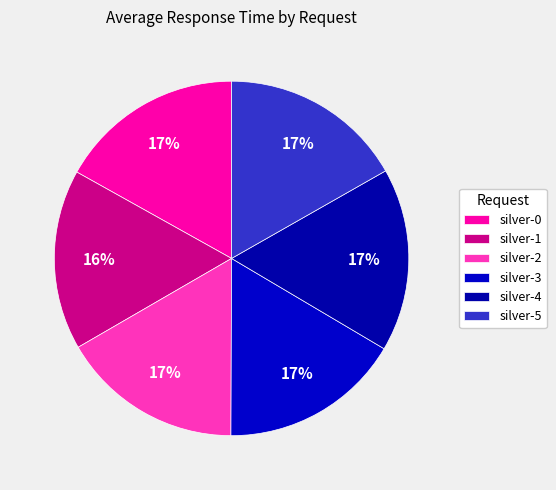

Is there a majority slice in this chart?

No